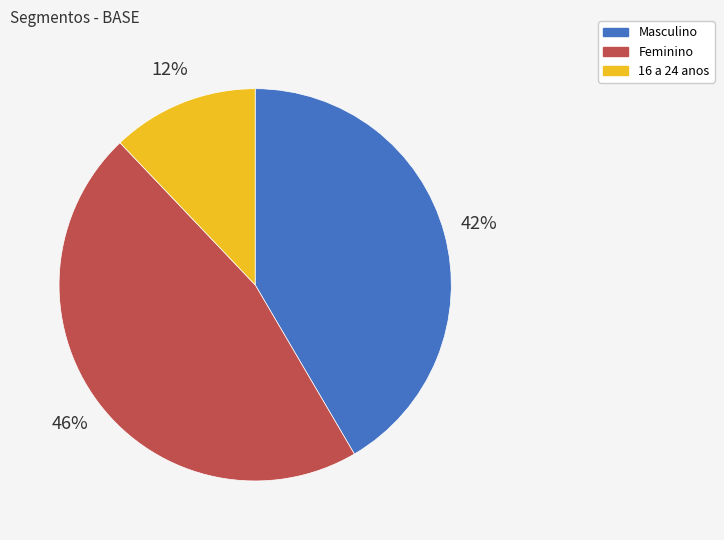

To the nearest percent, what percentage of the pie is 16 a 24 anos?

12%